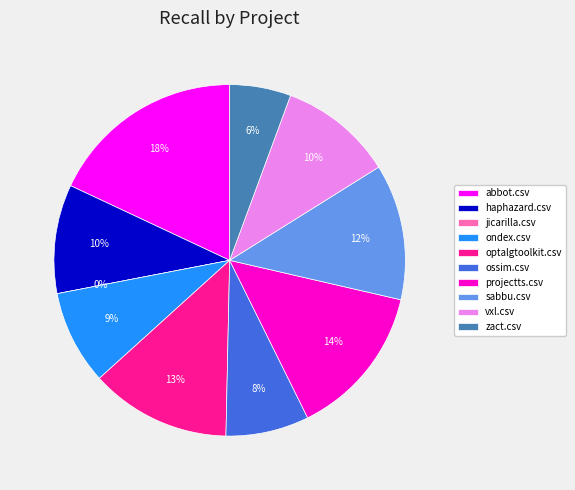

What percentage is the zact.csv slice, to the nearest percent?

6%